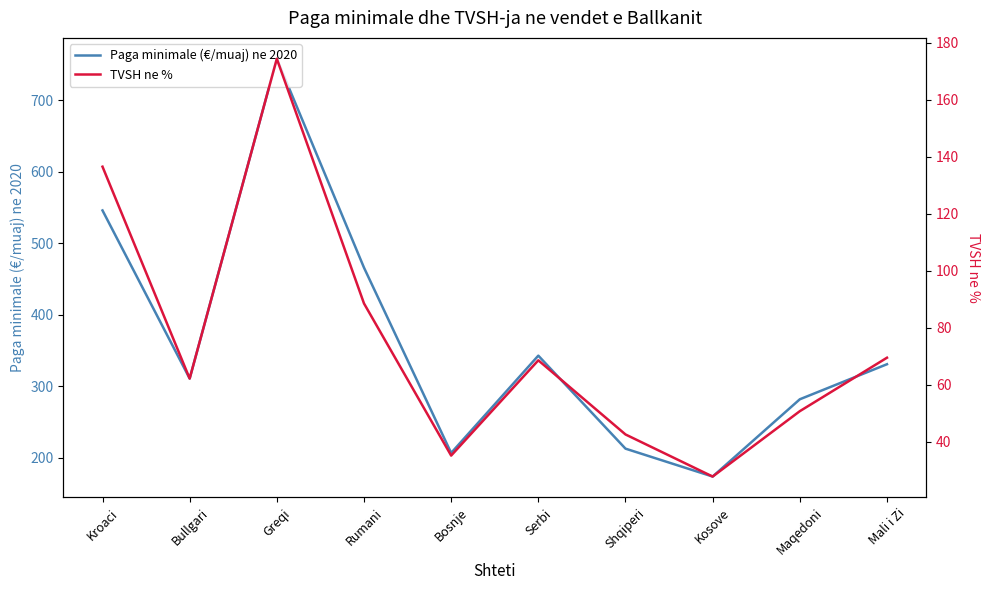

Where is the first local minimum for TVSH ne %?

Bullgari